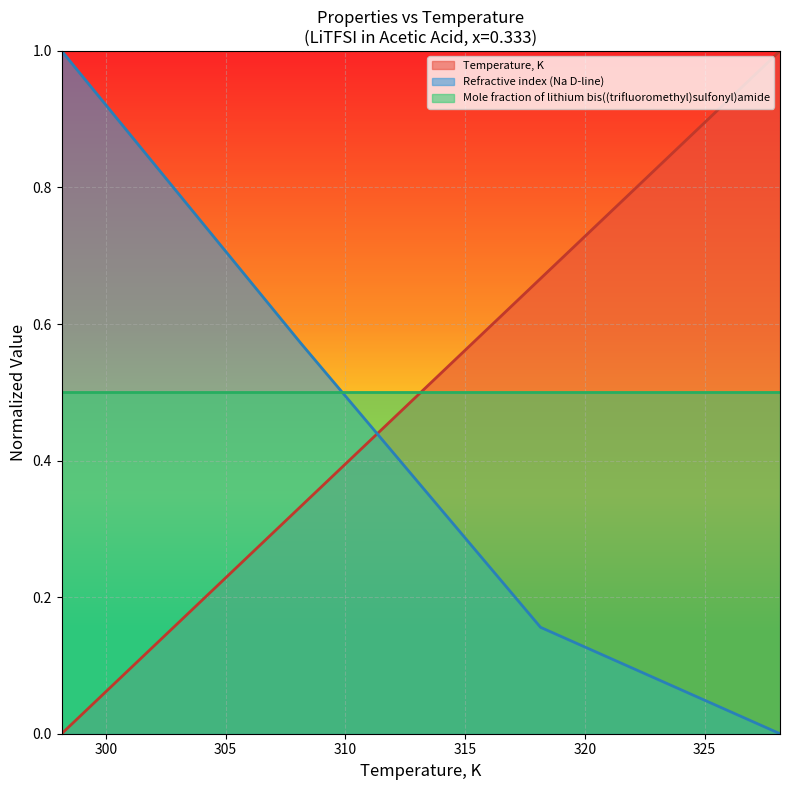

Which category has the highest value in the Refractive index (Na D-line) series?

298.15